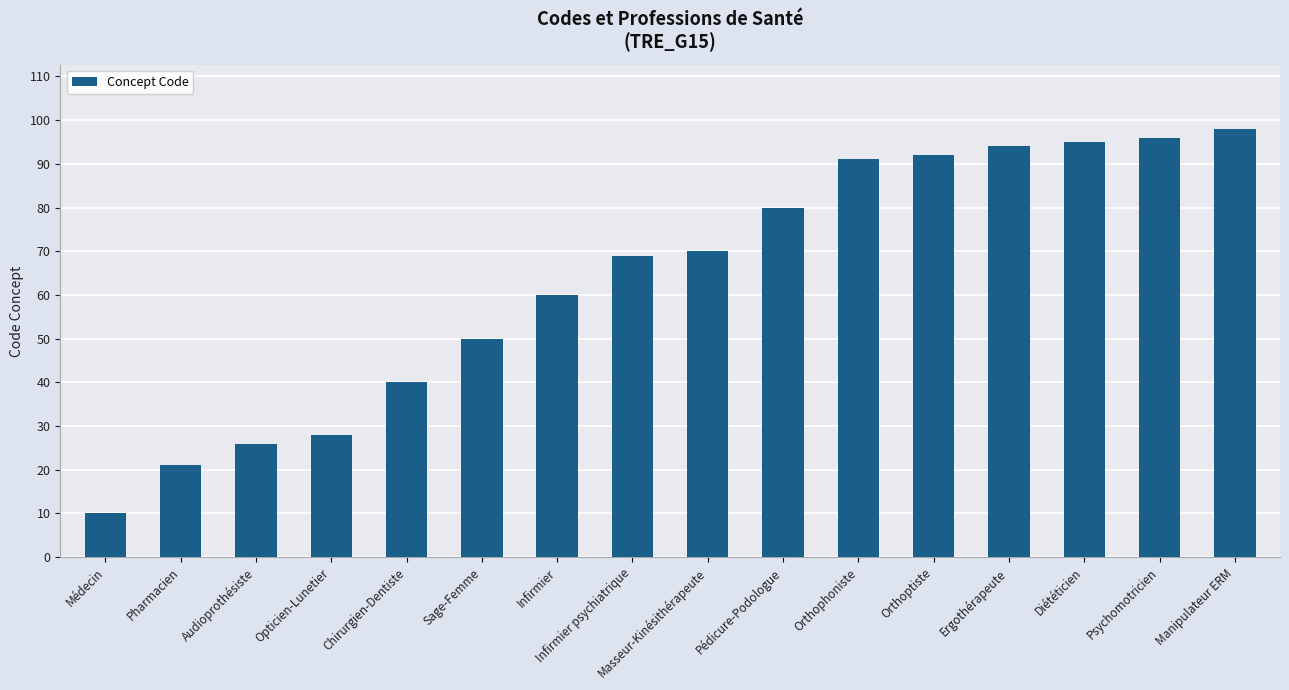

What is the greatest value displayed?

98